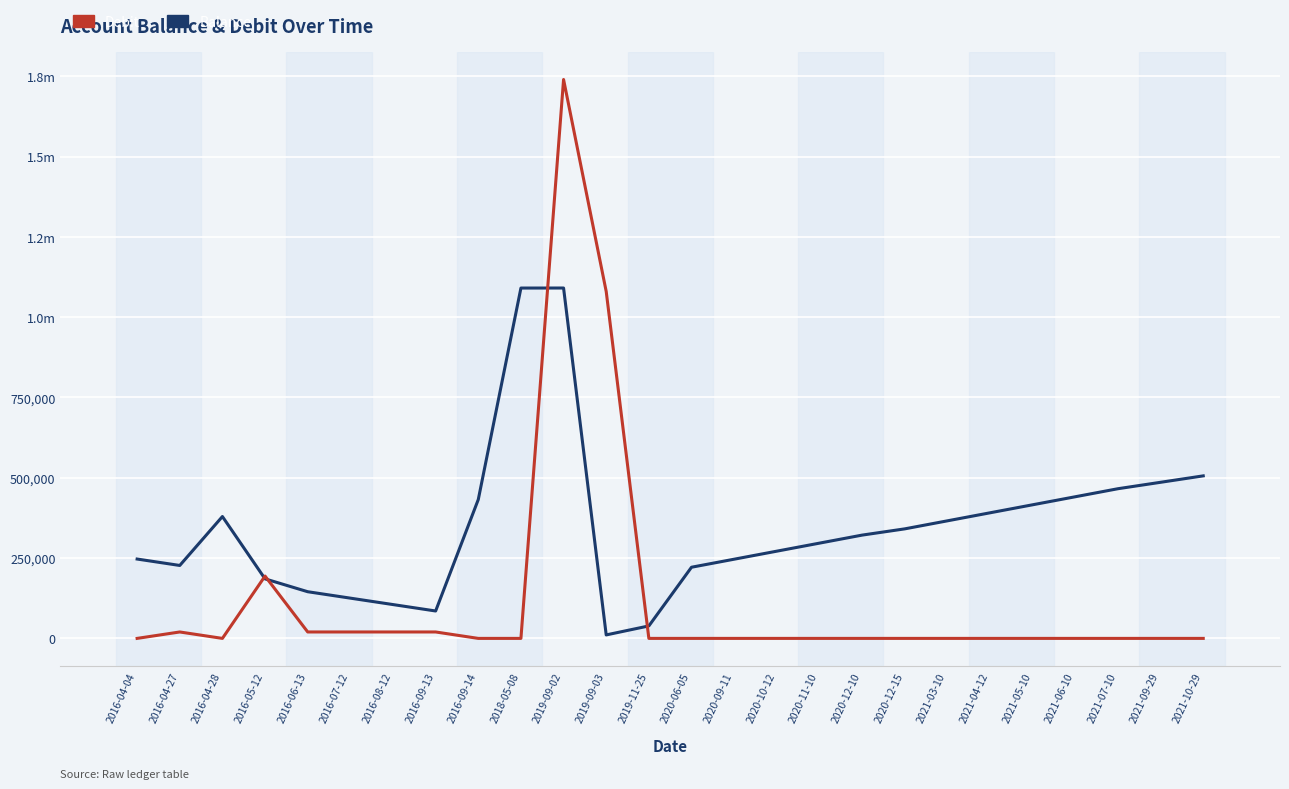

What are all the series names shown in the legend?

Debit, Balance